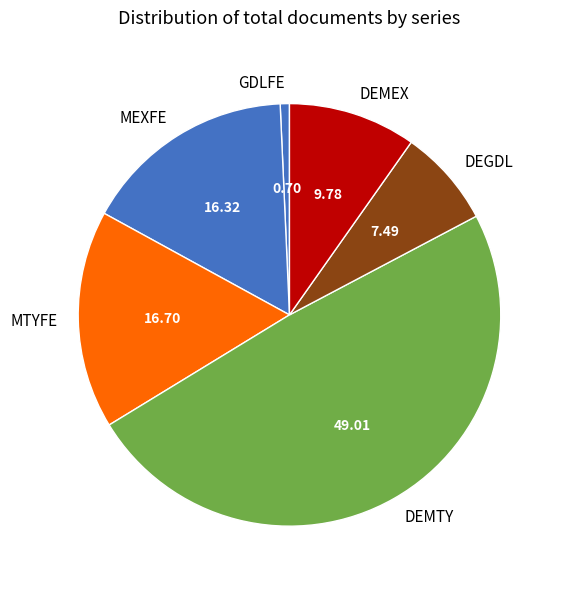

Which slice is the largest?

DEMTY